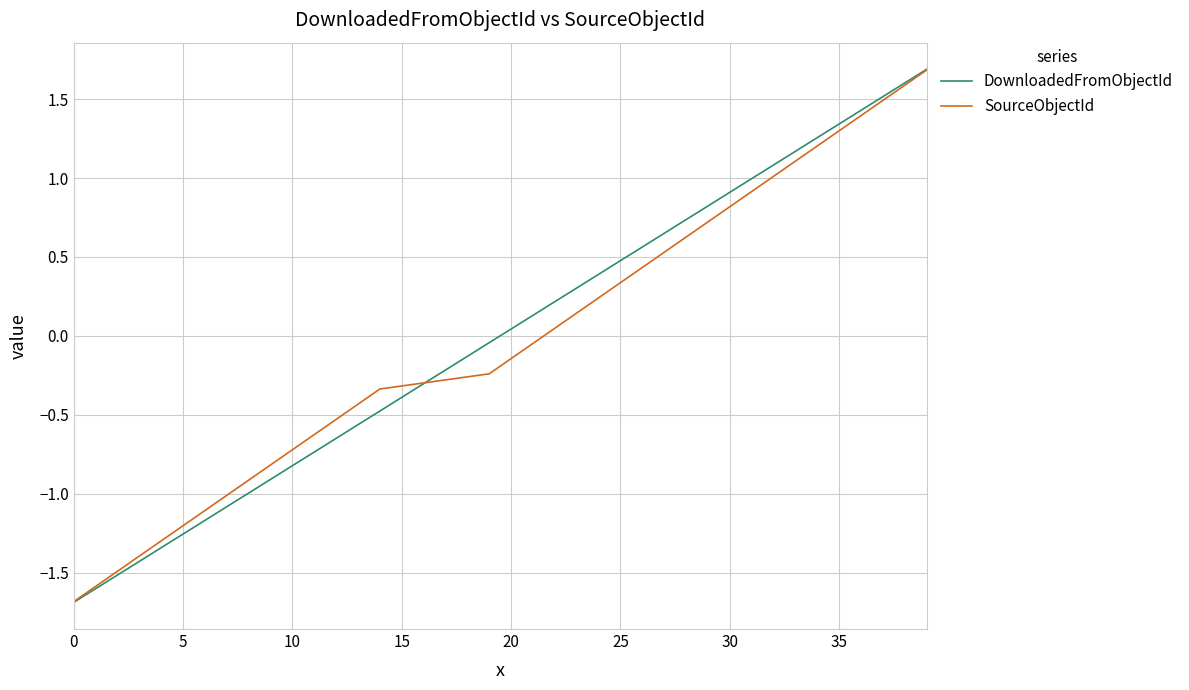

Which series has the widest spread of values?

DownloadedFromObjectId